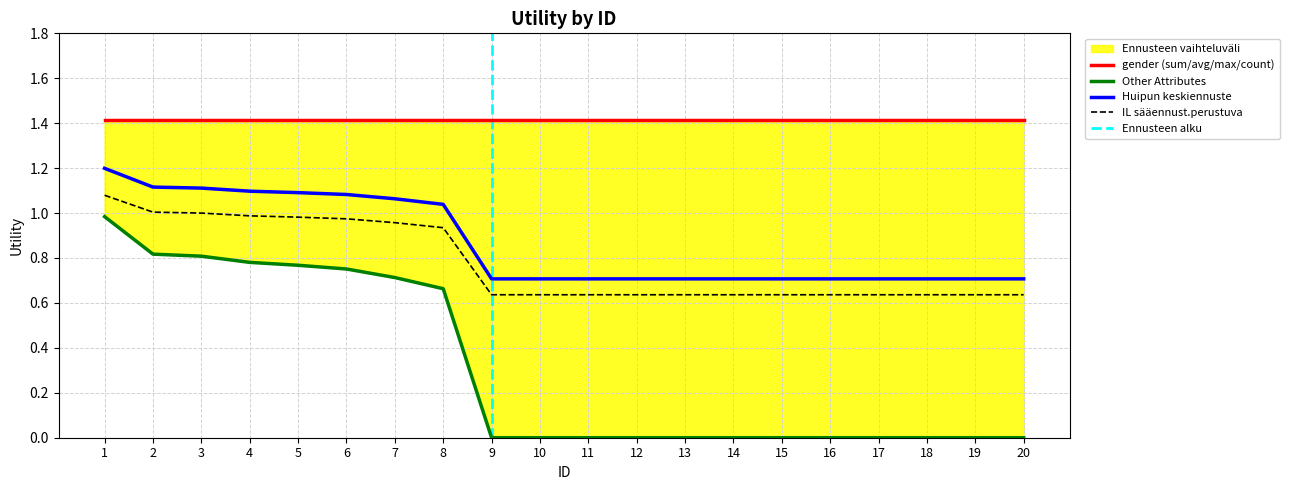

Is it true that the value at 12 is 0.0?

True